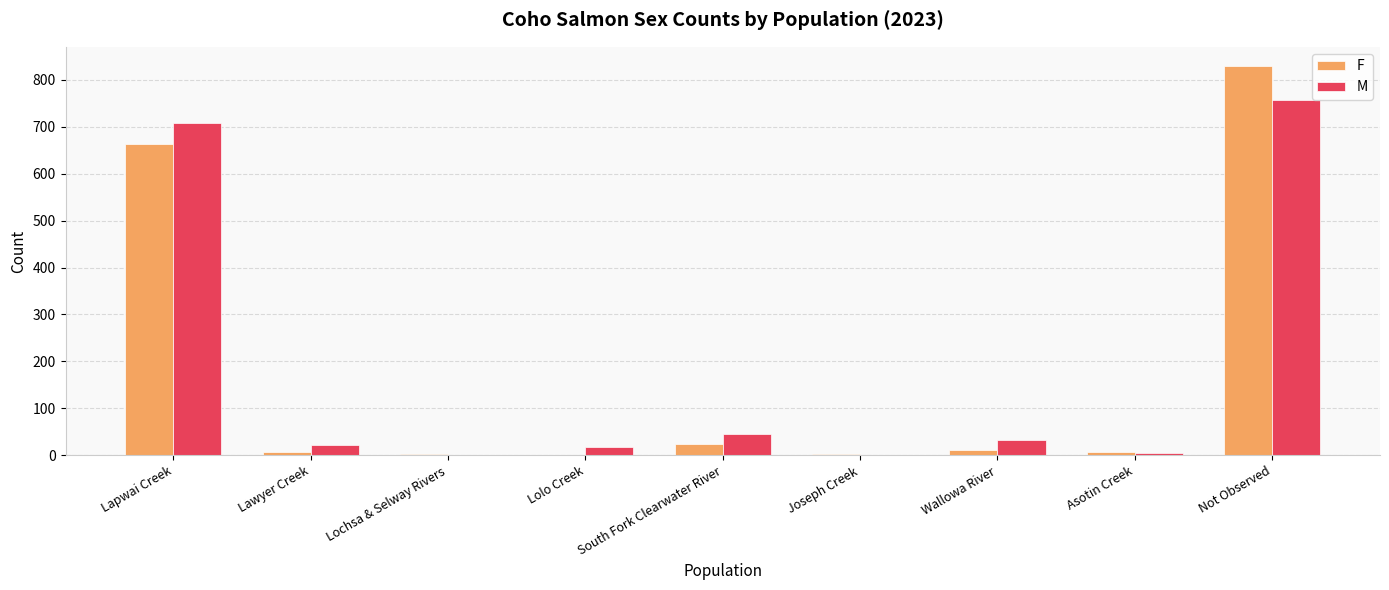

What is the total value across all series at Lapwai Creek?

1372